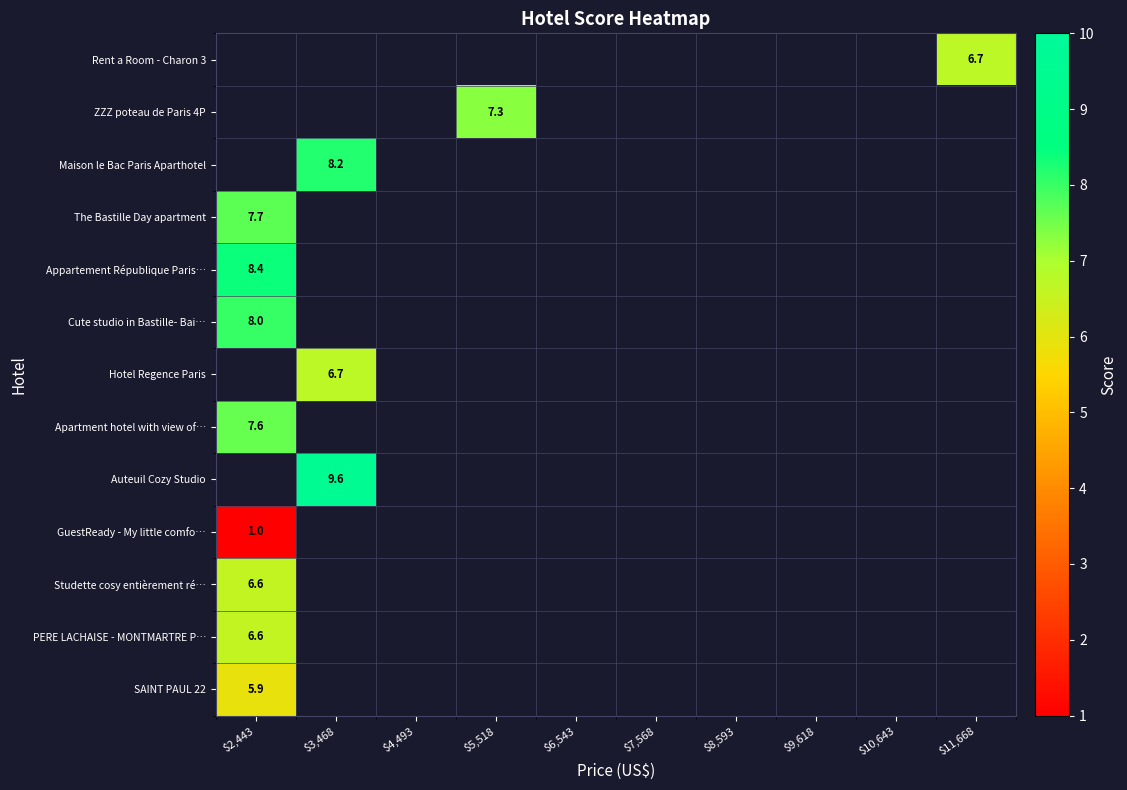

The ZZZ poteau de Paris 4P series shows 7.3 at $5,518. True or false?

True